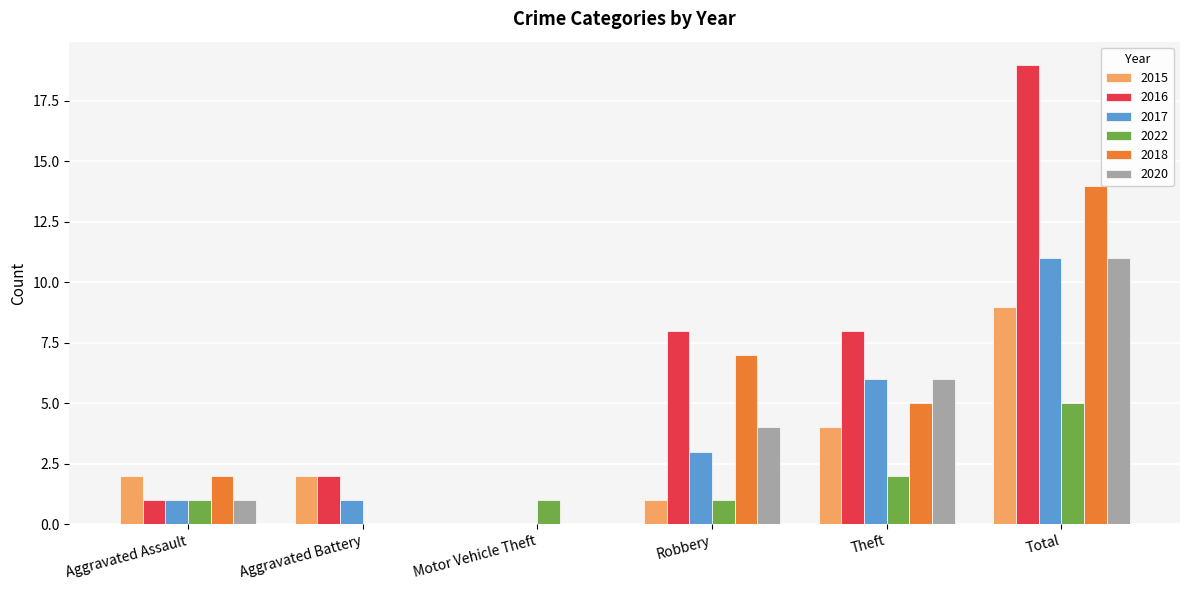

True or false: 2018 has a value of 3 at Robbery.

False